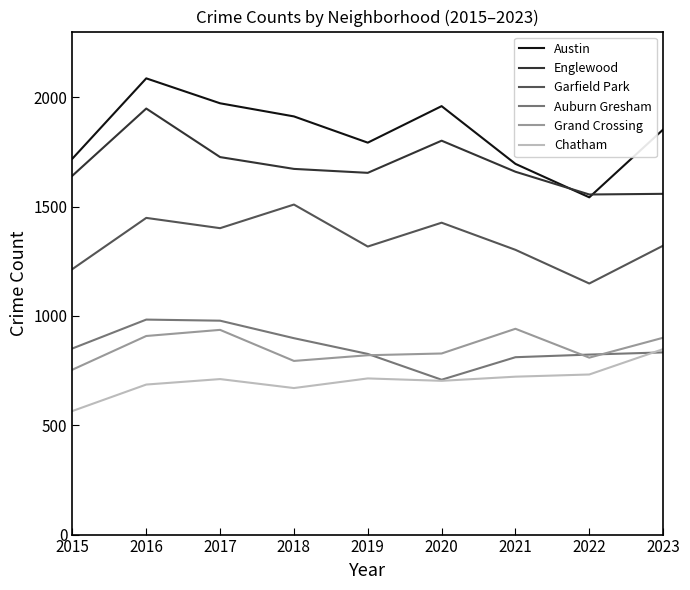

In Austin, how many points are lower than both neighbors (excluding endpoints)?

2